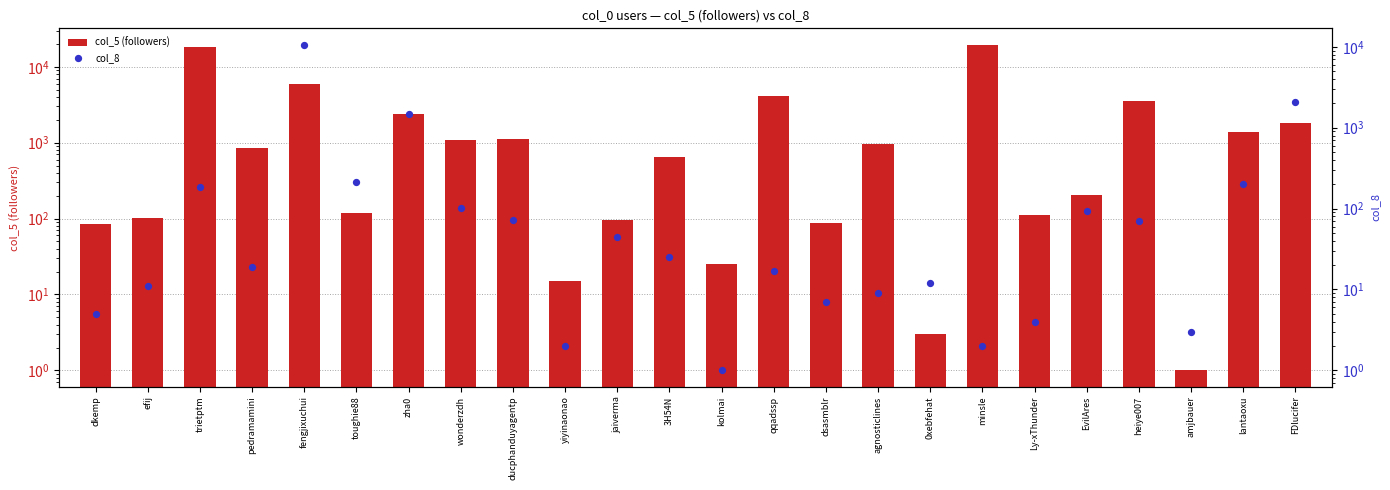

Which series reaches the minimum Y coordinate?

col_5 (followers)